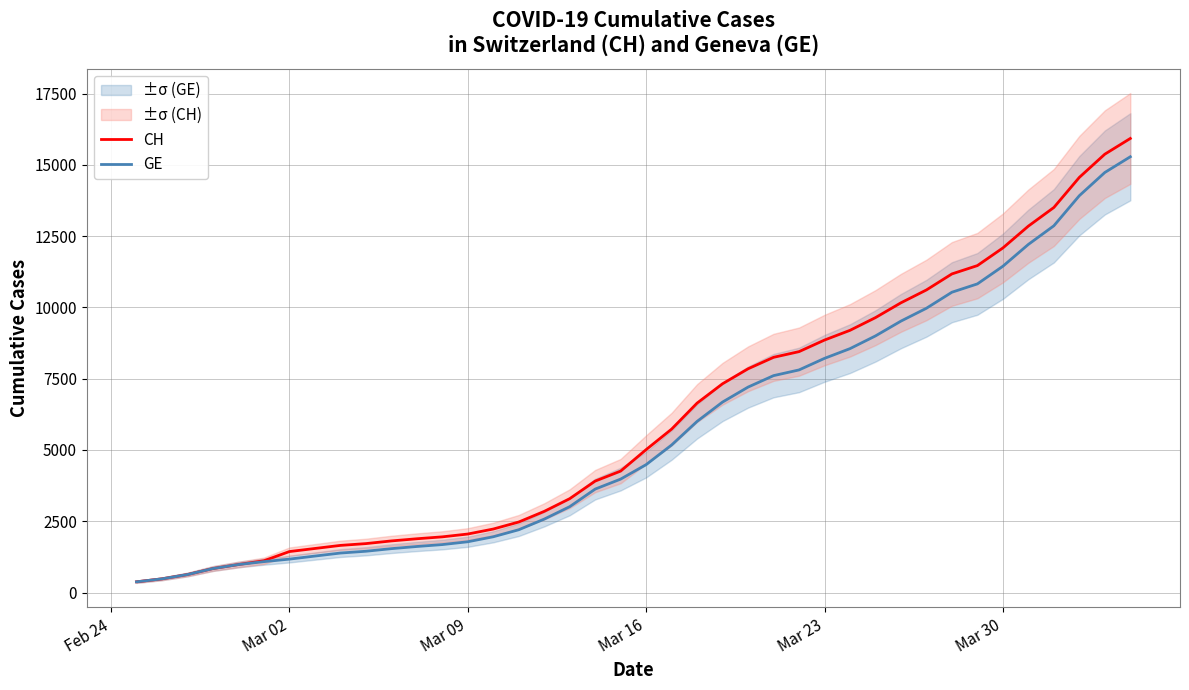

What is the highest value of the GE series?

15284